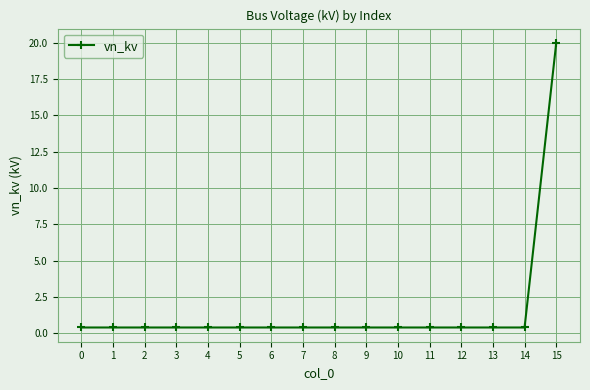

The chart shows a value of 0.4 at 7. True or false?

True